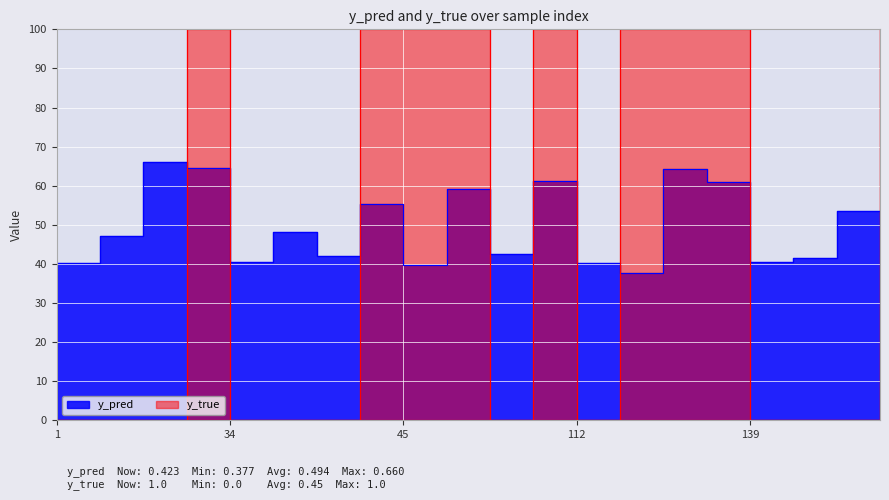

How many lines are shown in the chart?

2